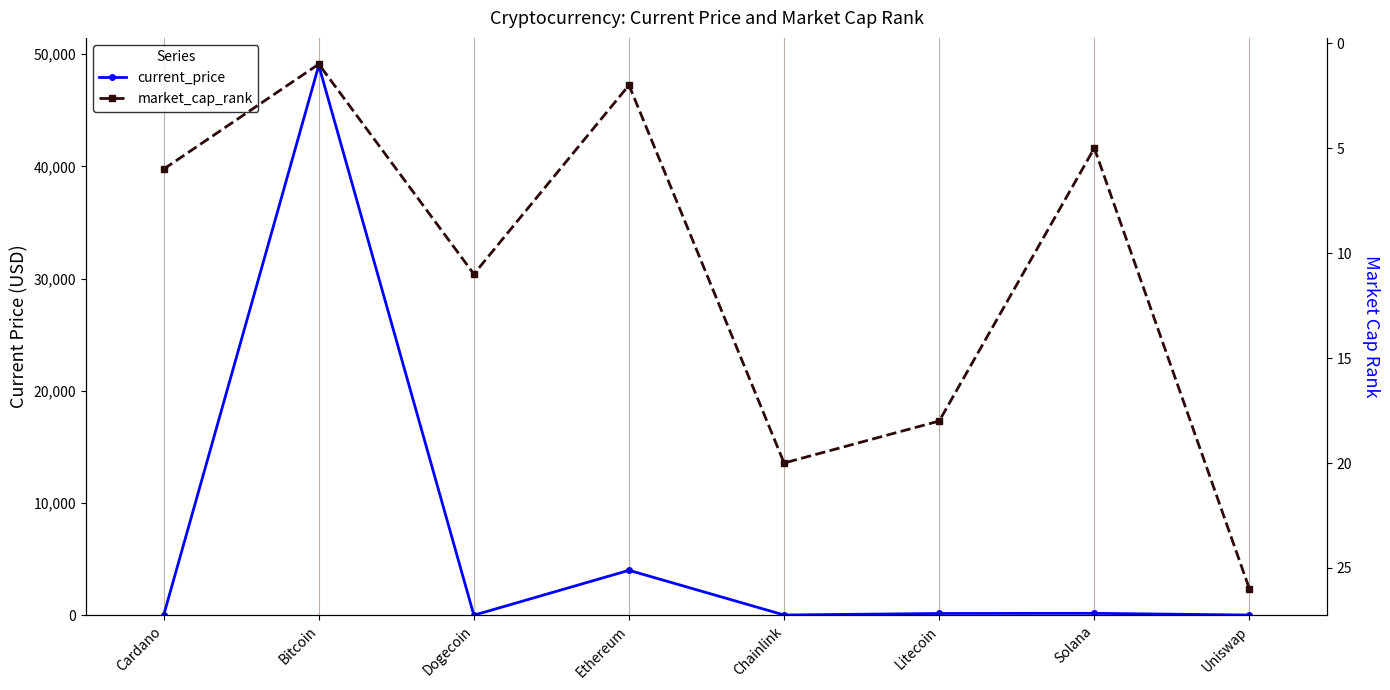

Reading right to left, extract all data points from this chart.

current_price: Uniswap=15.4	Solana=167.6	Litecoin=154.5	Chainlink=19.6	Ethereum=4002.5	Dogecoin=0.2	Bitcoin=48999.0	Cardano=1.3
market_cap_rank: Uniswap=26.0	Solana=5.0	Litecoin=18.0	Chainlink=20.0	Ethereum=2.0	Dogecoin=11.0	Bitcoin=1.0	Cardano=6.0